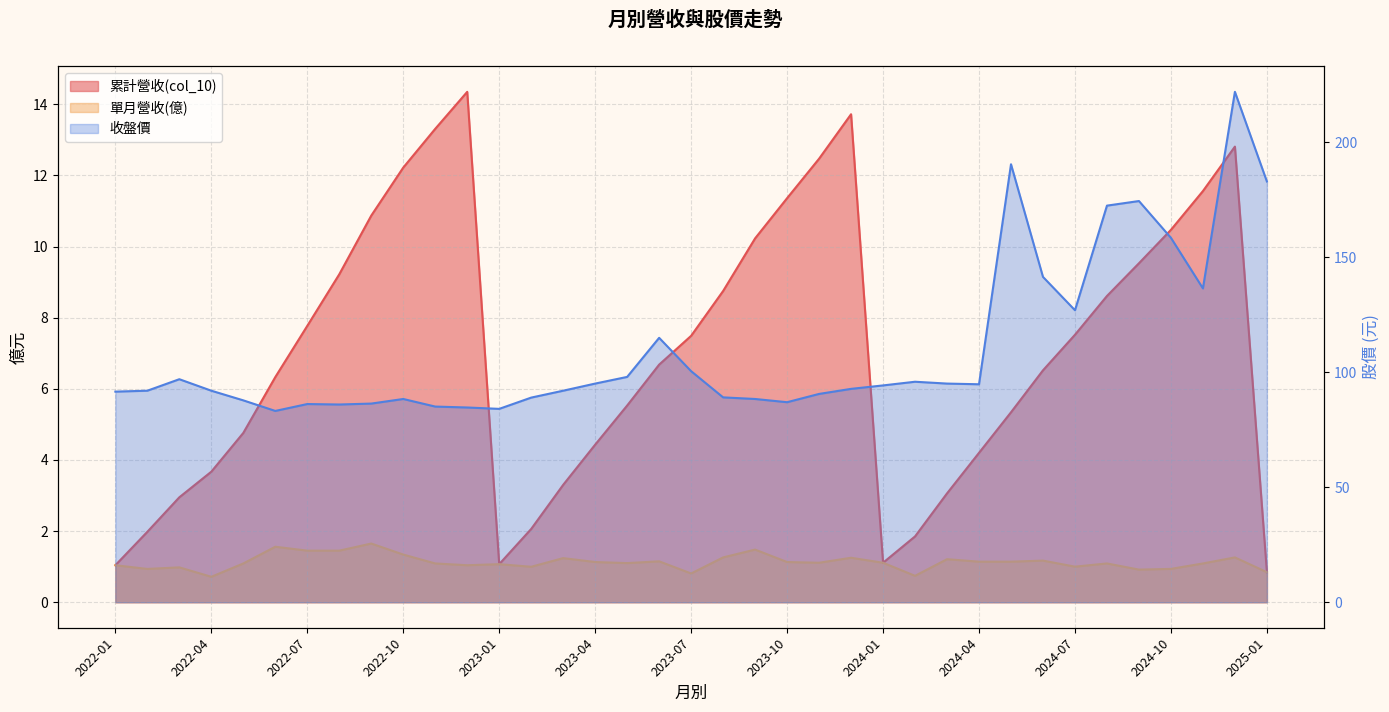

Reading left to right, transcribe all the data shown in this chart.

累計營收(col_10): 2022-01=1.0	2022-02=2.0	2022-03=3.0	2022-04=3.7	2022-05=4.8	2022-06=6.3	2022-07=7.8	2022-08=9.2	2022-09=10.9	2022-10=12.2	2022-11=13.3	2022-12=14.3	2023-01=1.1	2023-02=2.1	2023-03=3.3	2023-04=4.4	2023-05=5.5	2023-06=6.7	2023-07=7.5	2023-08=8.8	2023-09=10.2	2023-10=11.4	2023-11=12.5	2023-12=13.7	2024-01=1.1	2024-02=1.9	2024-03=3.1	2024-04=4.2	2024-05=5.3	2024-06=6.5	2024-07=7.5	2024-08=8.6	2024-09=9.5	2024-10=10.5	2024-11=11.6	2024-12=12.8	2025-01=0.8
單月營收(億): 2022-01=1.0	2022-02=0.9	2022-03=1.0	2022-04=0.7	2022-05=1.1	2022-06=1.6	2022-07=1.4	2022-08=1.4	2022-09=1.6	2022-10=1.3	2022-11=1.1	2022-12=1.0	2023-01=1.1	2023-02=1.0	2023-03=1.2	2023-04=1.1	2023-05=1.1	2023-06=1.1	2023-07=0.8	2023-08=1.3	2023-09=1.5	2023-10=1.1	2023-11=1.1	2023-12=1.2	2024-01=1.1	2024-02=0.7	2024-03=1.2	2024-04=1.1	2024-05=1.1	2024-06=1.2	2024-07=1.0	2024-08=1.1	2024-09=0.9	2024-10=0.9	2024-11=1.1	2024-12=1.3	2025-01=0.8
收盤價: 2022-01=91.6	2022-02=92.0	2022-03=97.0	2022-04=92.0	2022-05=87.8	2022-06=83.2	2022-07=86.2	2022-08=86.0	2022-09=86.4	2022-10=88.4	2022-11=85.1	2022-12=84.7	2023-01=84.1	2023-02=89.0	2023-03=92.0	2023-04=95.1	2023-05=98.0	2023-06=115.0	2023-07=100.5	2023-08=89.1	2023-09=88.4	2023-10=87.0	2023-11=90.6	2023-12=92.8	2024-01=94.3	2024-02=95.9	2024-03=95.1	2024-04=94.8	2024-05=190.5	2024-06=141.5	2024-07=127.0	2024-08=172.5	2024-09=174.5	2024-10=158.5	2024-11=136.5	2024-12=222.0	2025-01=183.0